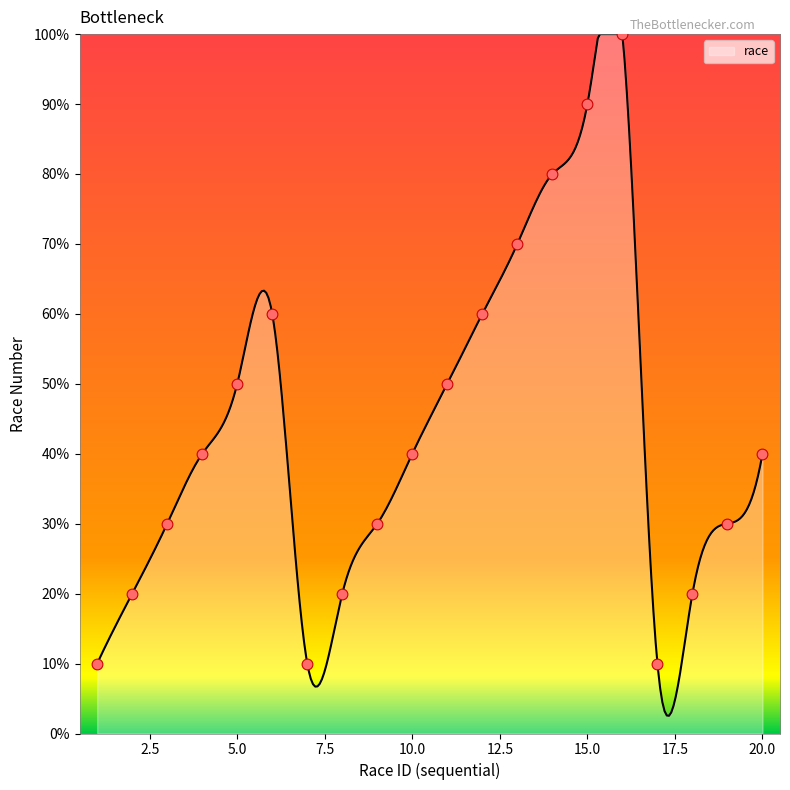

What is the change in value from 2 to 12?

+40